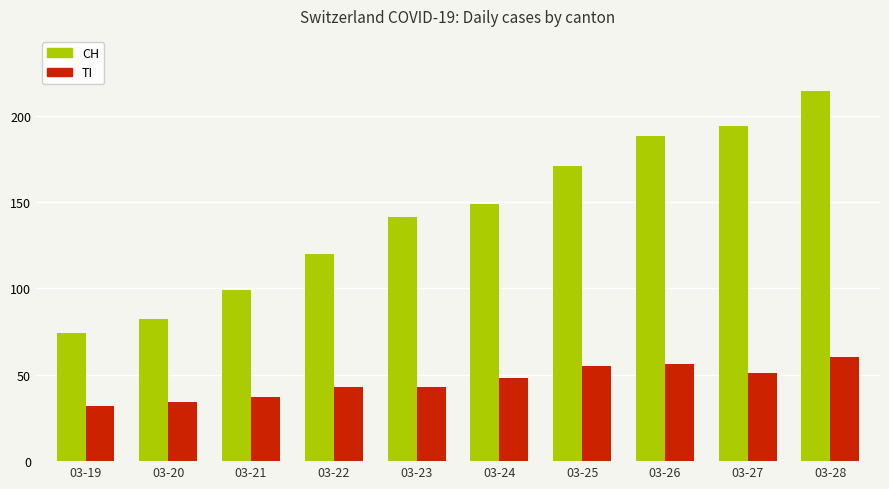

What is the greatest value displayed?

214